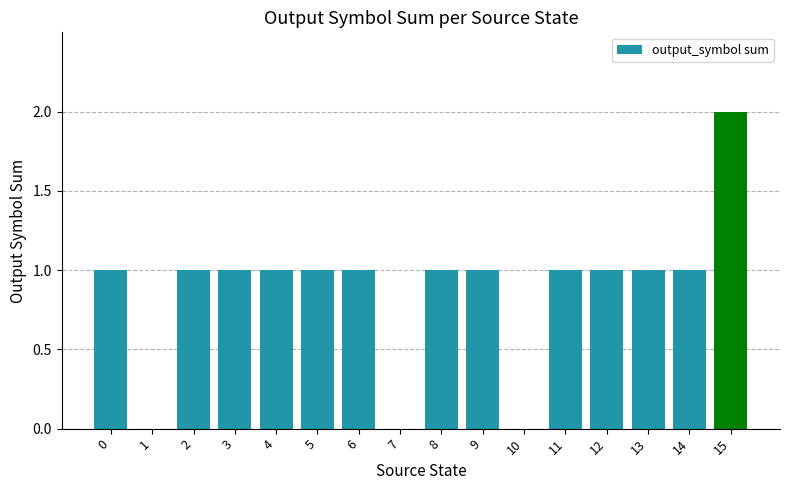

The chart shows a value of 1 at 5. True or false?

True